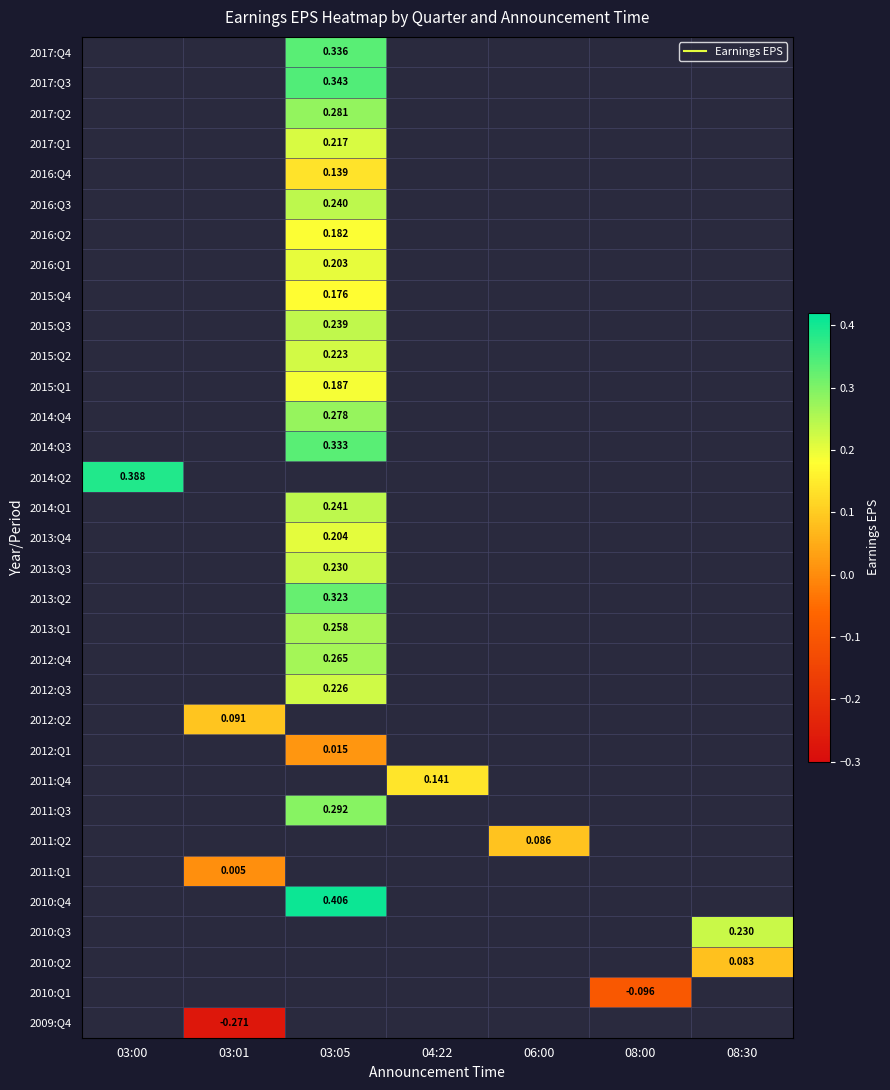

How many values in 2017:Q1 are above zero?

1